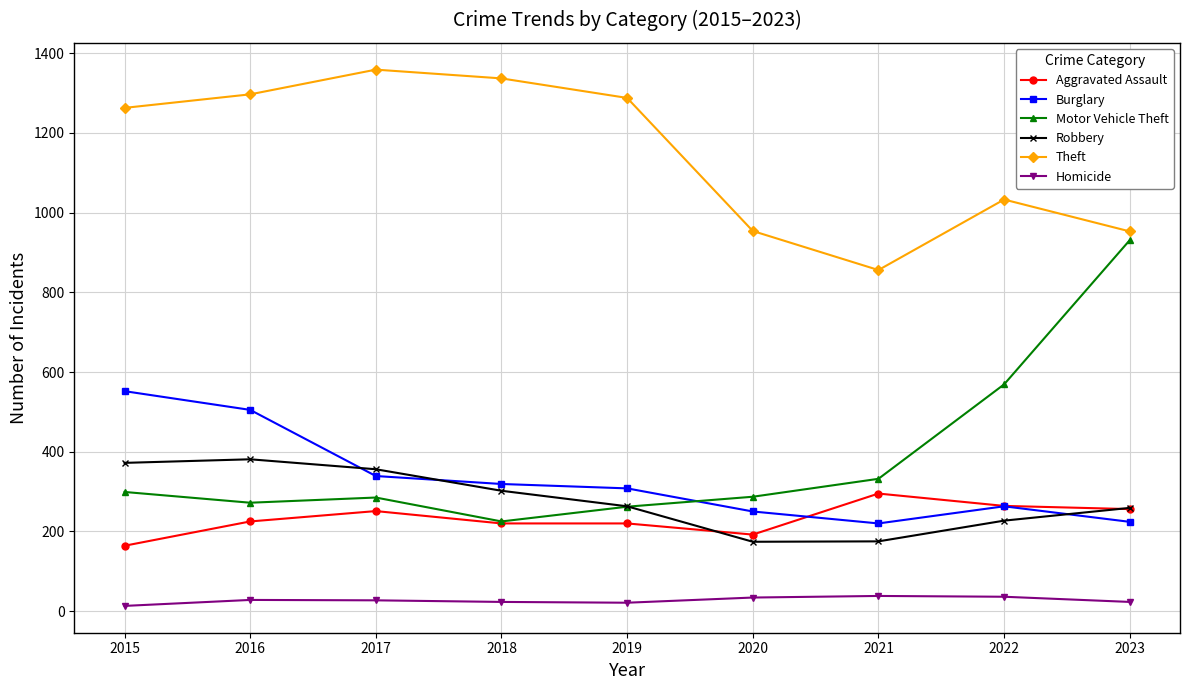

The value of Robbery at 2021 is 295. True or false?

False